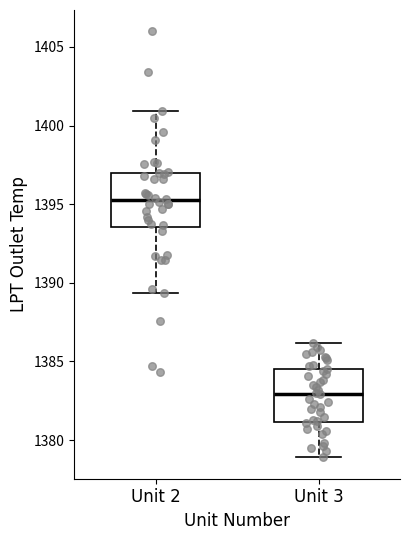

Which box has the lowest median line?

Unit 3